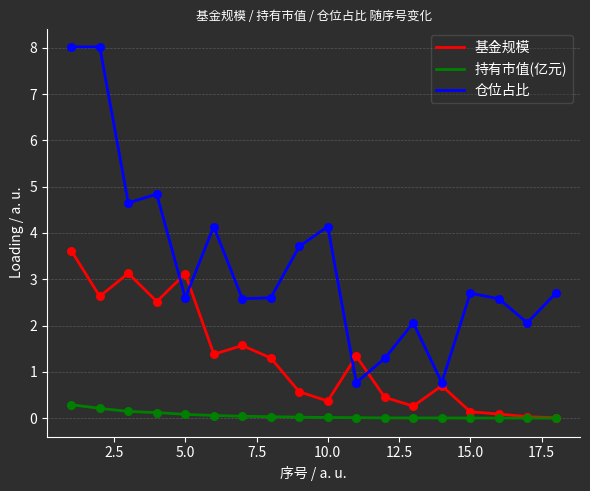

What are all the series names shown in the legend?

基金规模, 持有市值(亿元), 仓位占比